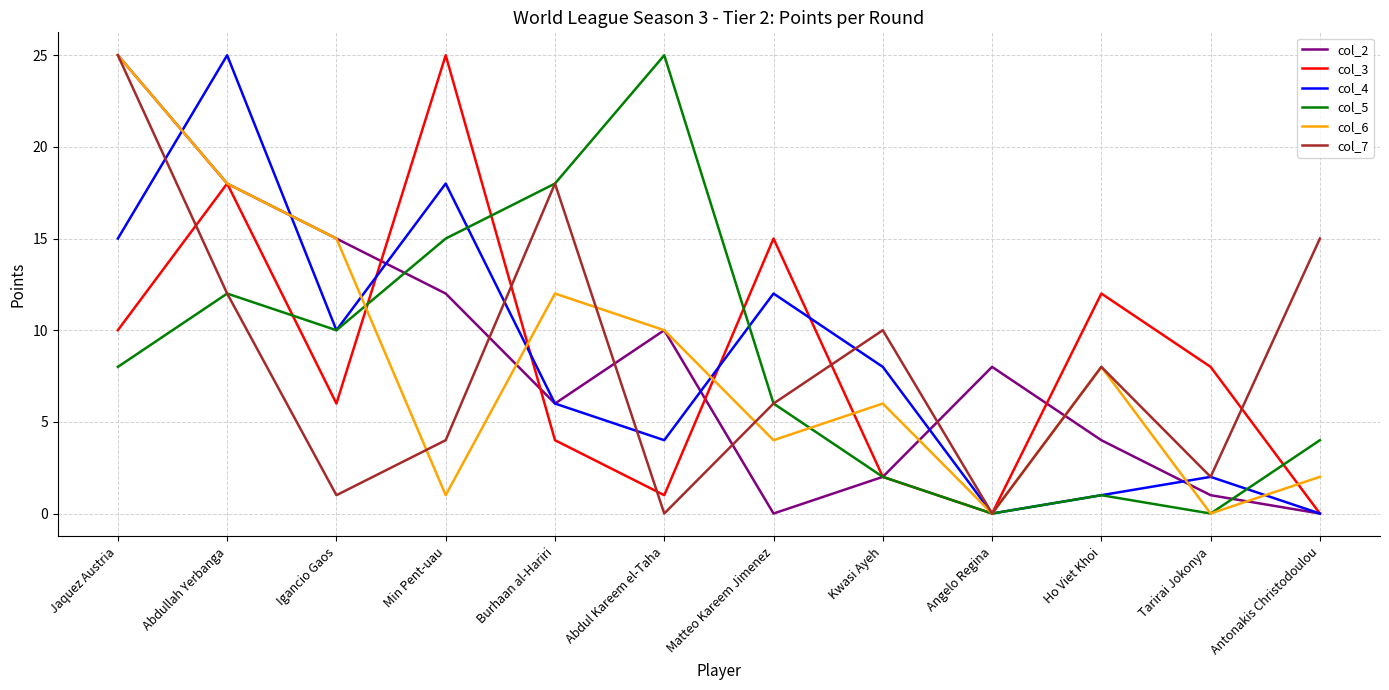

What is the total value across all series at Abdullah Yerbanga?

103